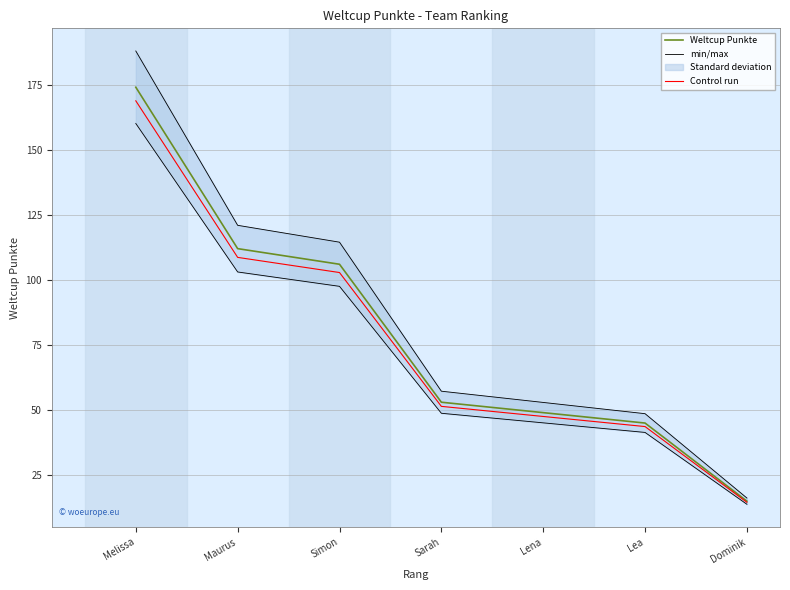

Rank the series by their maximum value, from highest to lowest.

min/max, Weltcup Punkte, Control run